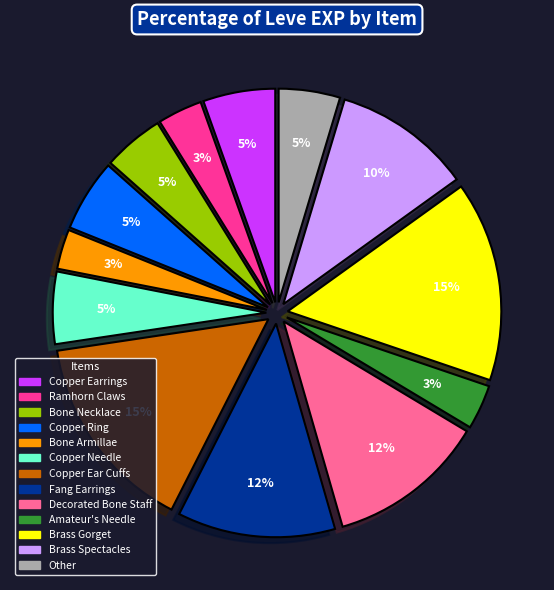

To the nearest percent, what is the difference between the largest and smallest slice percentages?

12%